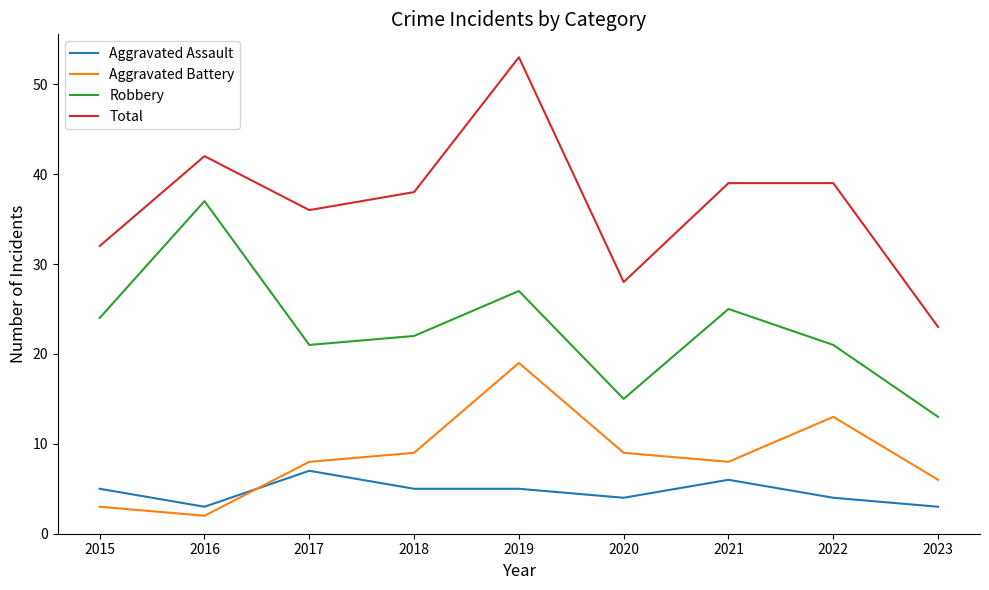

The Total series shows 40 at 2023. True or false?

False